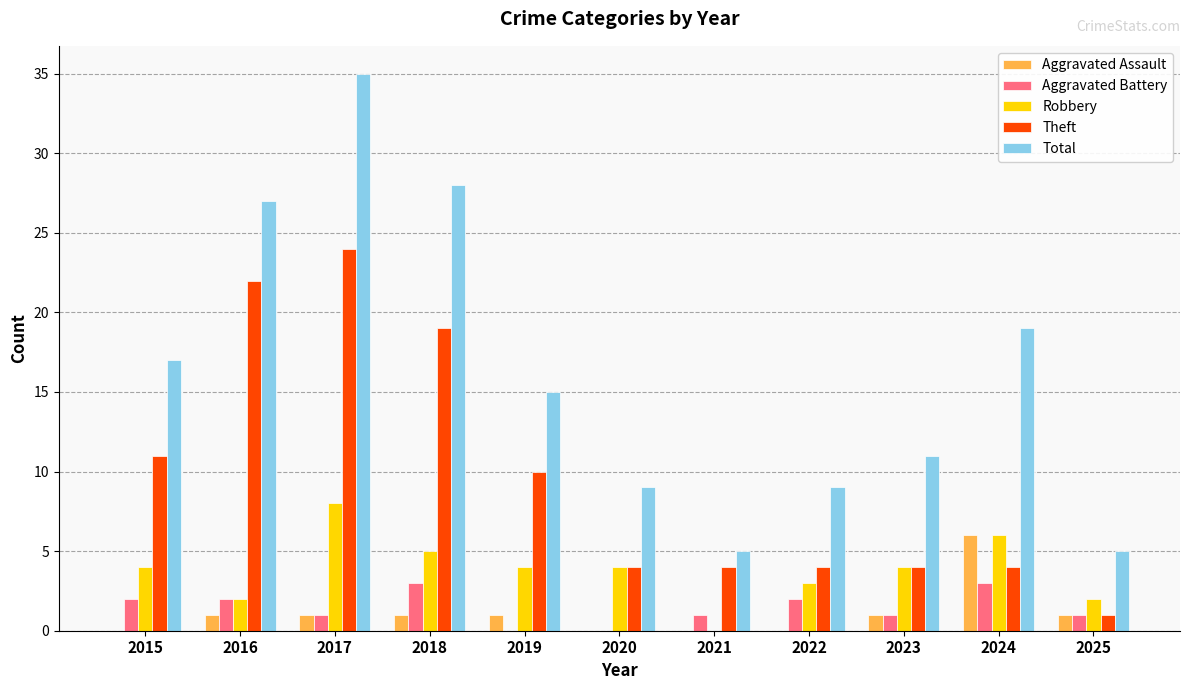

Reading left to right, what are all the values shown in this chart?

Aggravated Assault: 0	1	1	1	1	0	0	0	1	6	1
Aggravated Battery: 2	2	1	3	0	0	1	2	1	3	1
Robbery: 4	2	8	5	4	4	0	3	4	6	2
Theft: 11	22	24	19	10	4	4	4	4	4	1
Total: 17	27	35	28	15	9	5	9	11	19	5